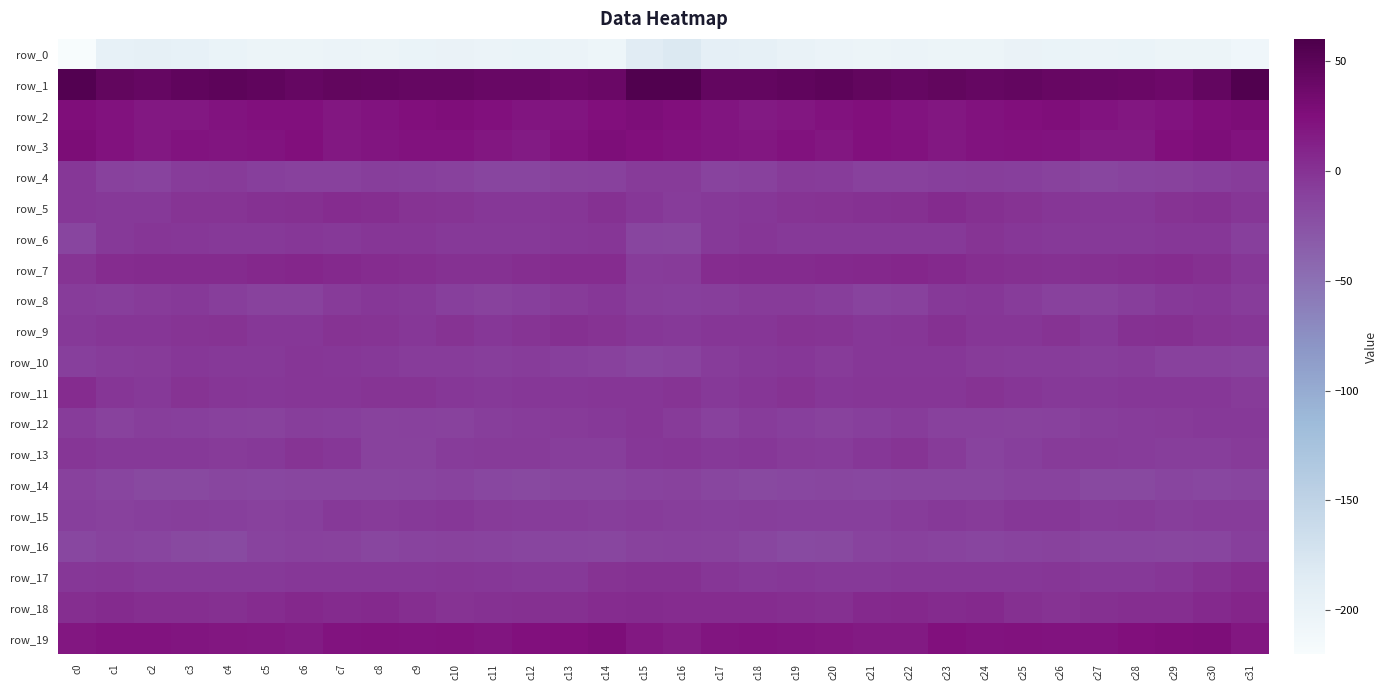

What is the maximum value for row_3?

27.8